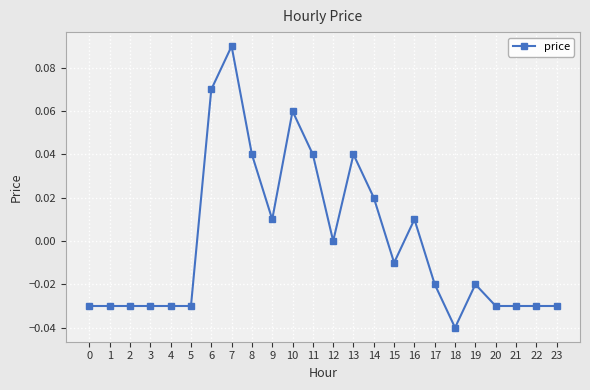

At which label does the data first exceed 0?

6